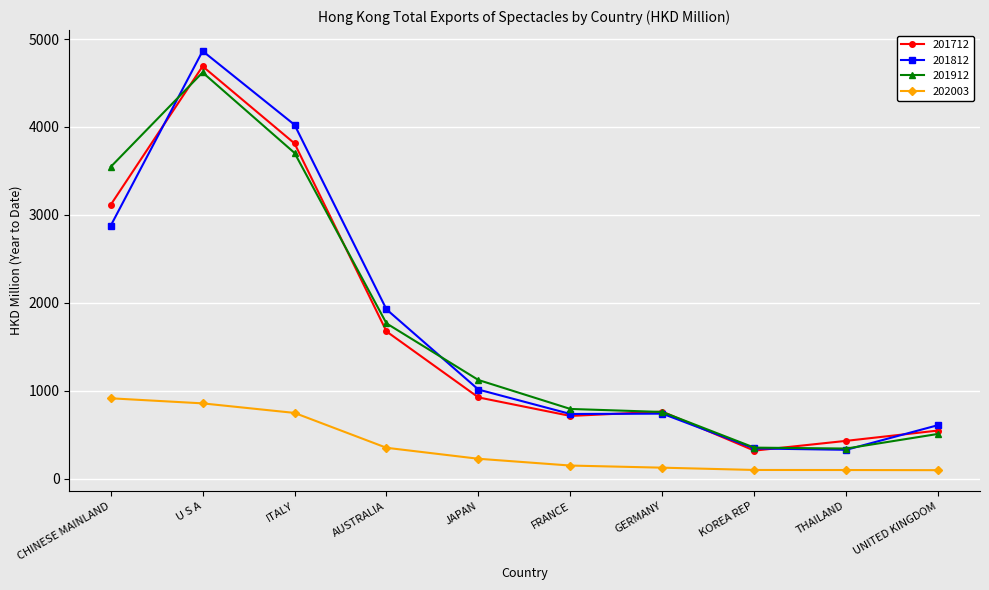

What position from the right is CHINESE MAINLAND?

10